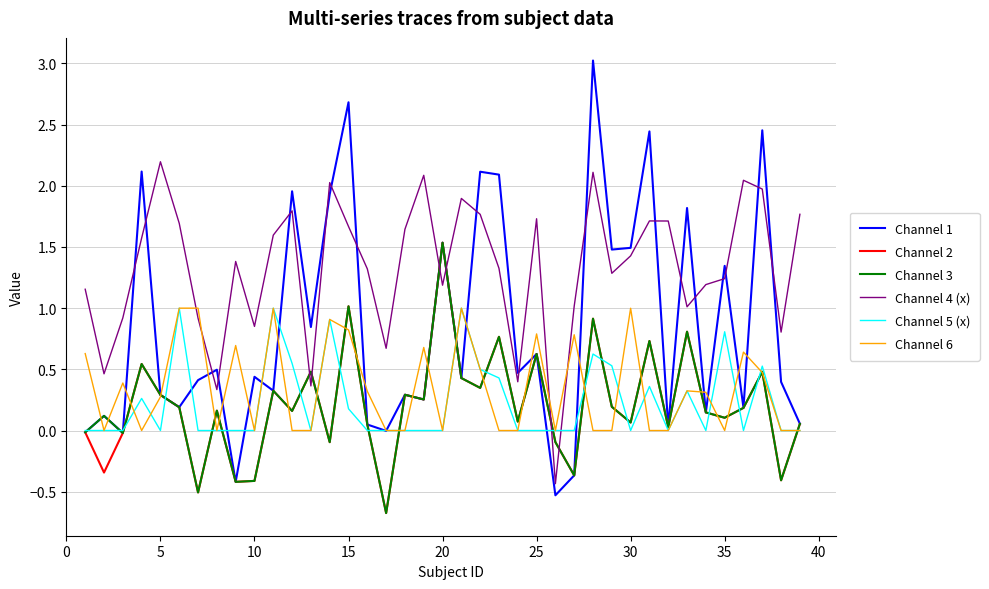

What are all the series names shown in the legend?

Channel 1, Channel 2, Channel 3, Channel 4 (x), Channel 5 (x), Channel 6